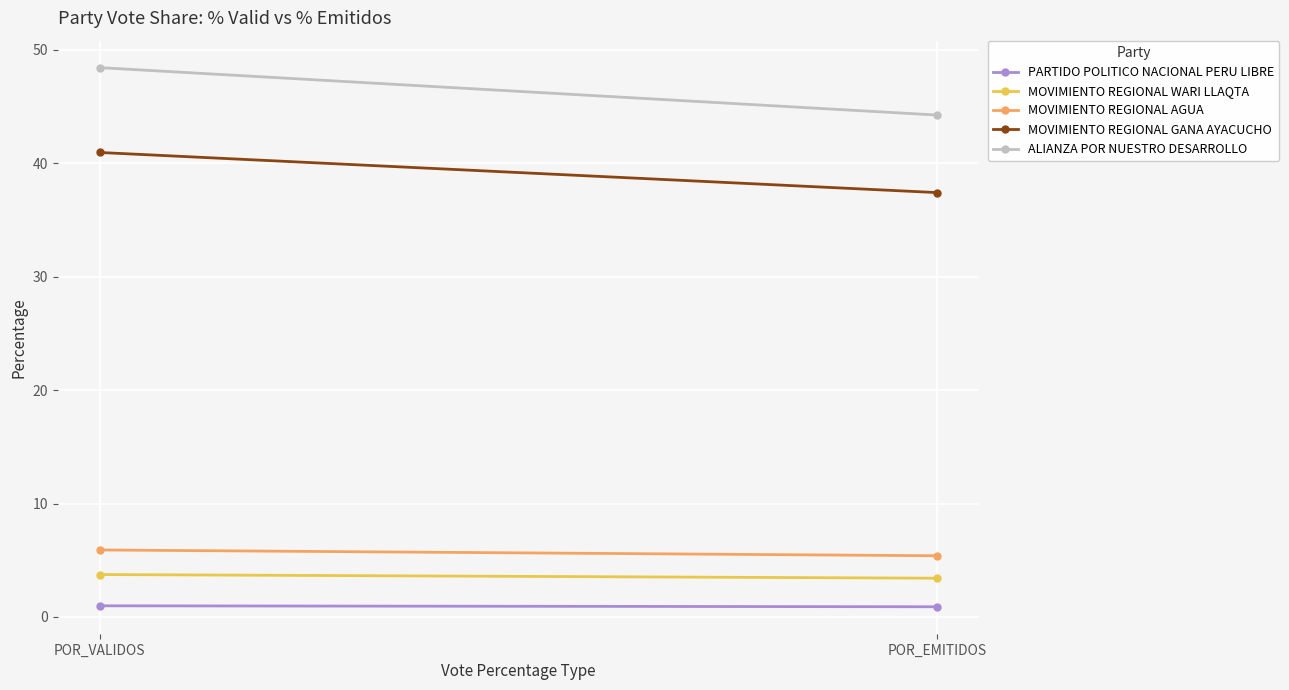

Reading left to right, list all the values displayed in this chart.

PARTIDO POLITICO NACIONAL PERU LIBRE: 1.0	0.9
MOVIMIENTO REGIONAL WARI LLAQTA: 3.7	3.4
MOVIMIENTO REGIONAL AGUA: 5.9	5.4
MOVIMIENTO REGIONAL GANA AYACUCHO: 40.9	37.4
ALIANZA POR NUESTRO DESARROLLO: 48.4	44.2